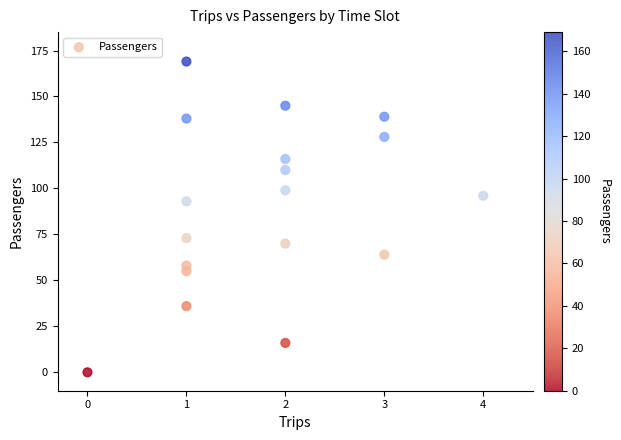

What Y value in the scatter plot is closest to 84?

93